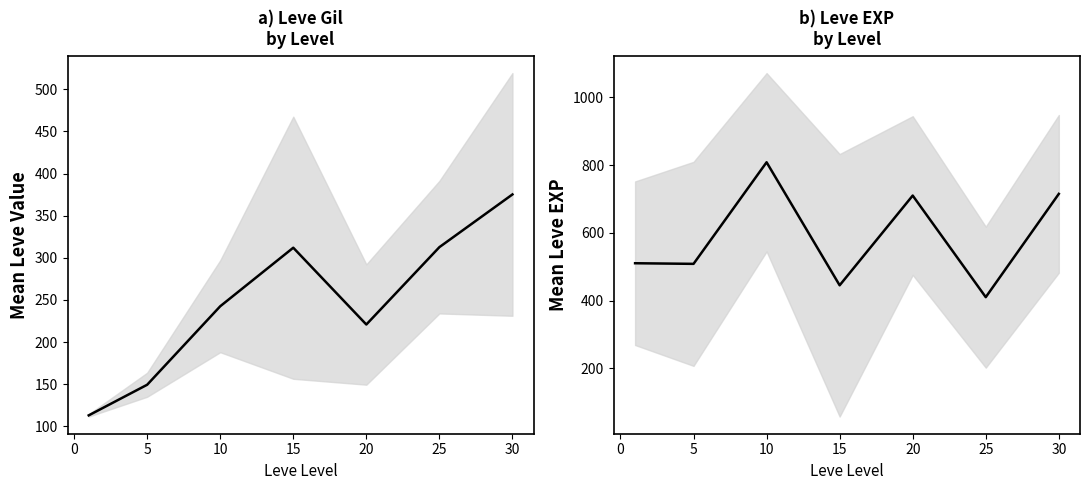

What is the difference between the second highest and minimum values in the Leve Gil series?

199.7